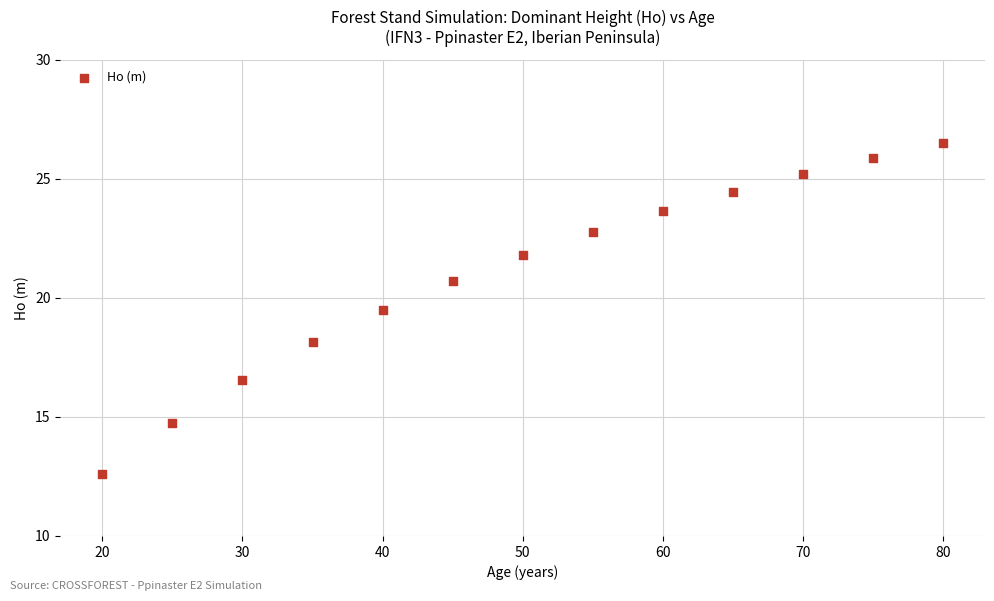

What Y value in the scatter plot is closest to 19?

19.5